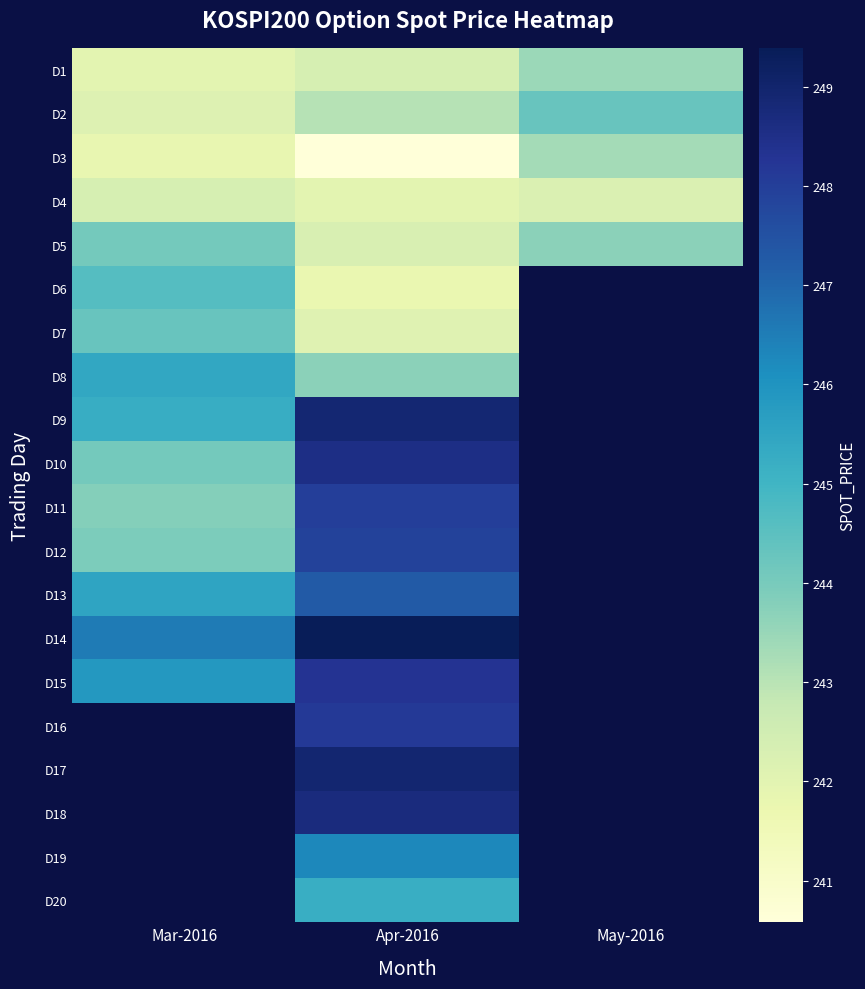

How many data points in D4 are above 242?

2